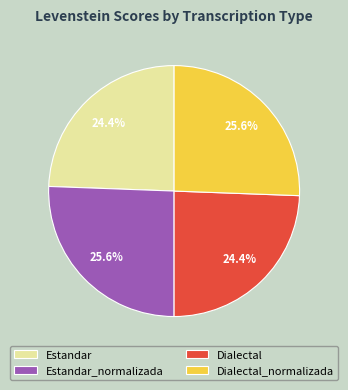

To the nearest percent, what portion does Estandar represent?

24%